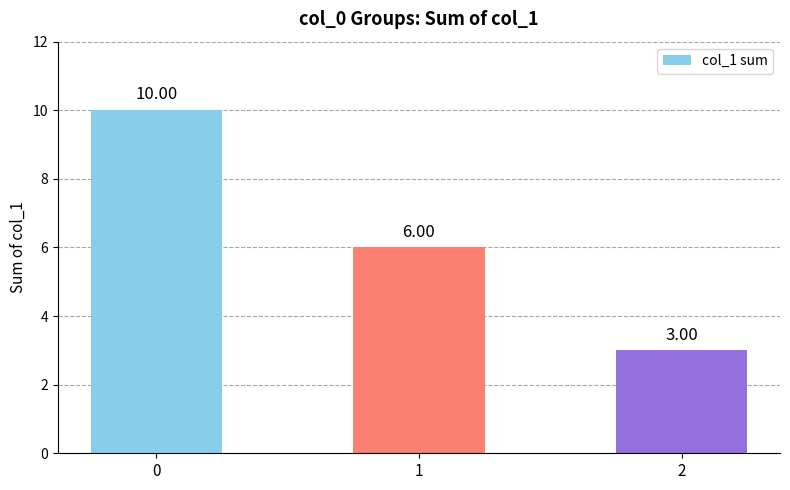

Are the bars grouped side by side (vs. stacked)?

No